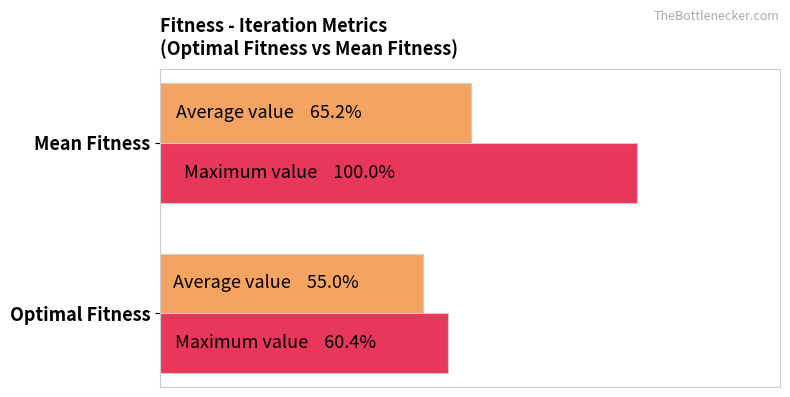

Reading right to left, extract all data points from this chart.

Average value: 65.2	55.0
Maximum value: 100.0	60.4